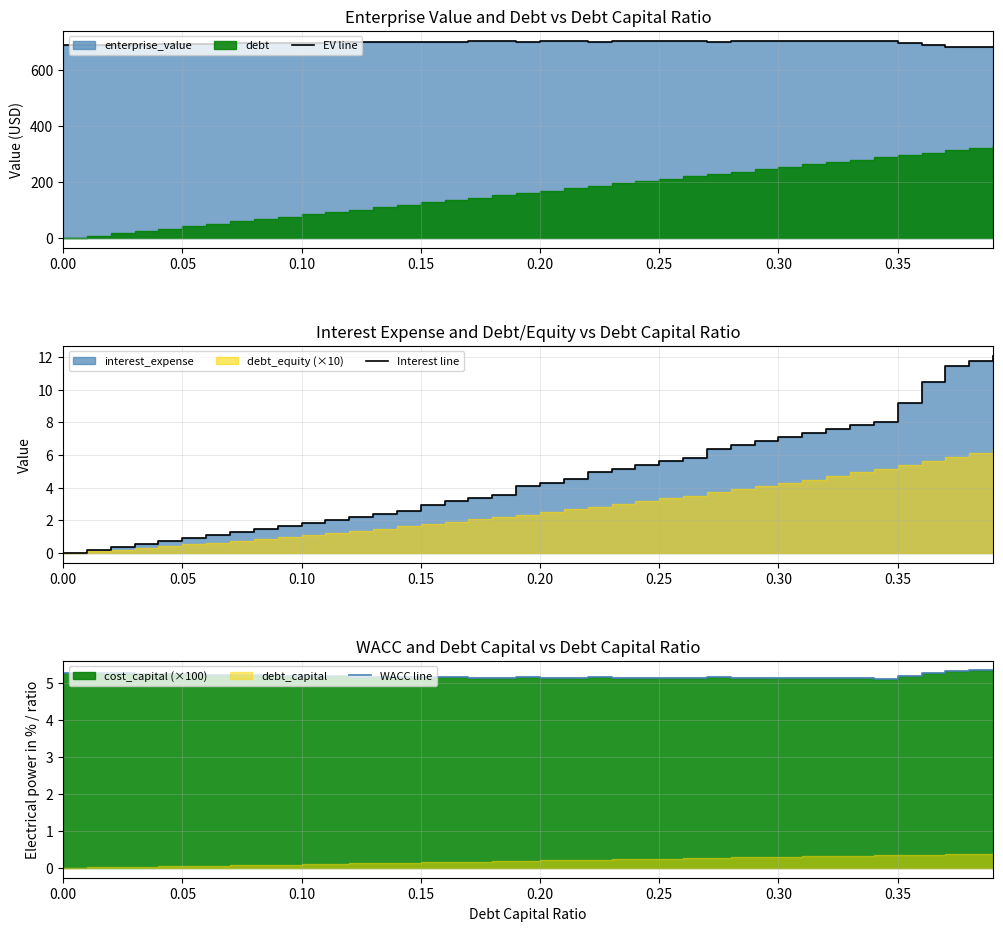

How many categories are shown in the chart?

40